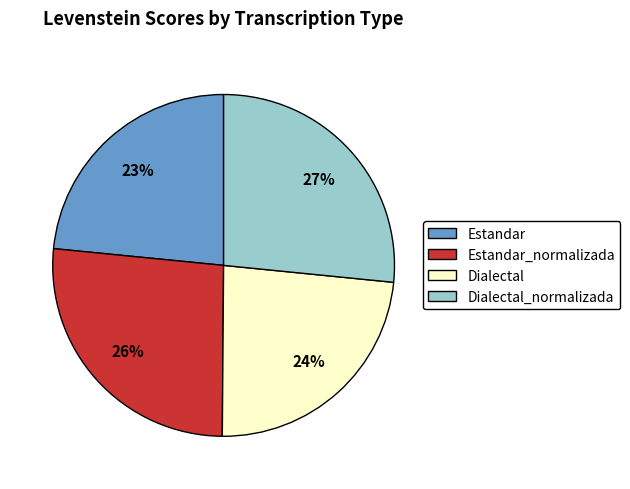

Does Dialectal_normalizada represent more than half of the total?

No